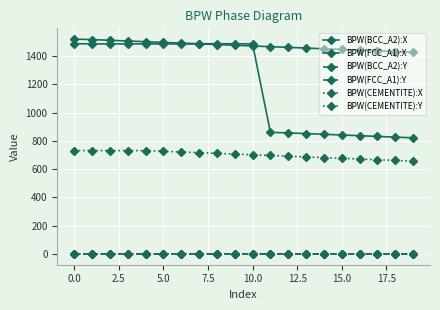

How many categories are shown in the chart?

20